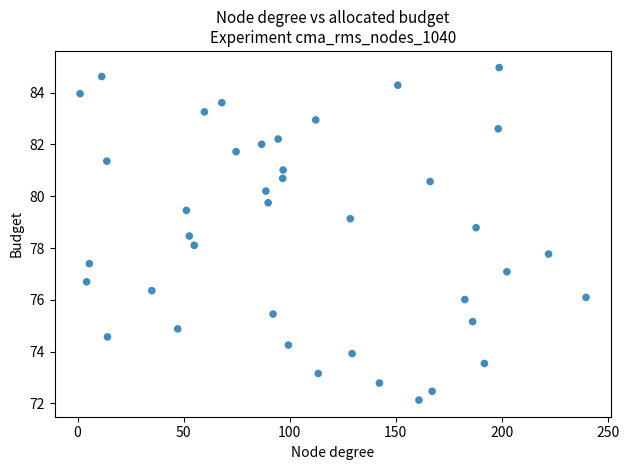

What is the range of X values (max minus min)?

238.5